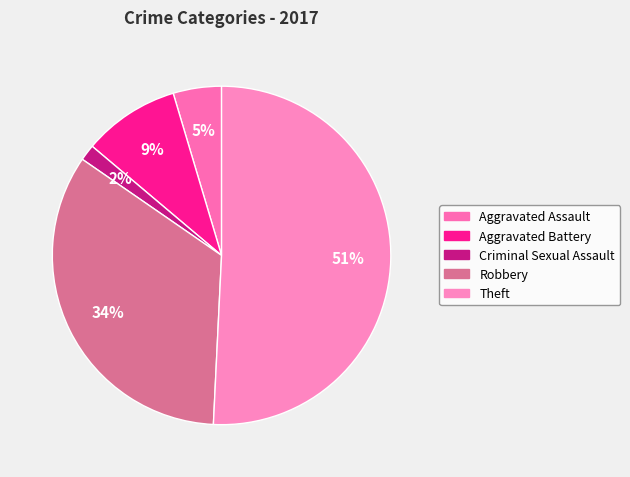

True or false: Theft accounts for 43% of the total.

False